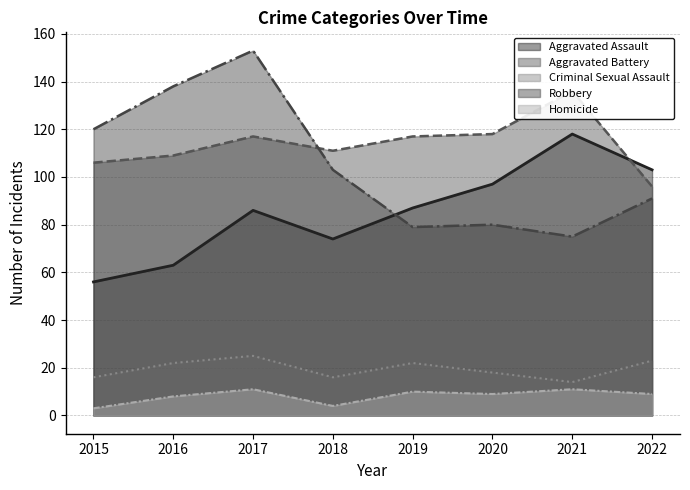

Where is the first local maximum for Aggravated Assault?

2017